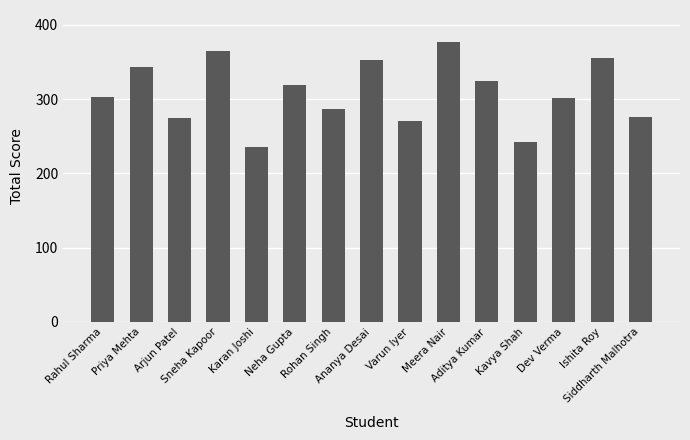

What is the difference between the values at Karan Joshi and Neha Gupta?

84